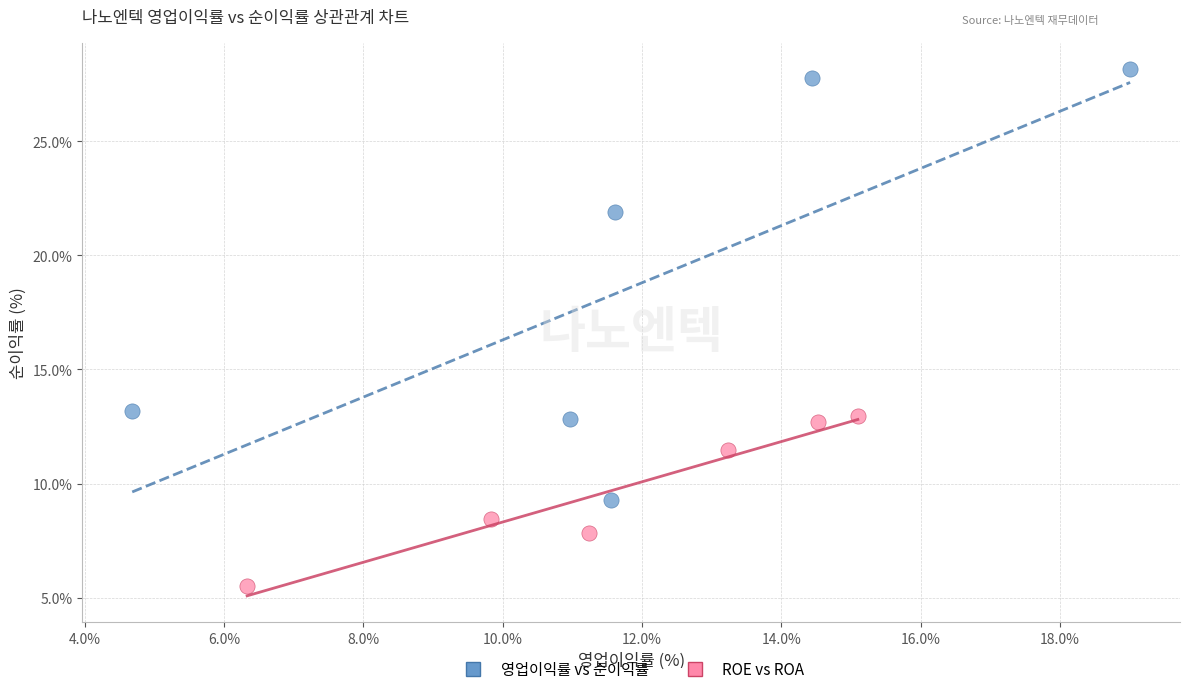

Which series reaches the minimum Y coordinate?

ROE vs ROA